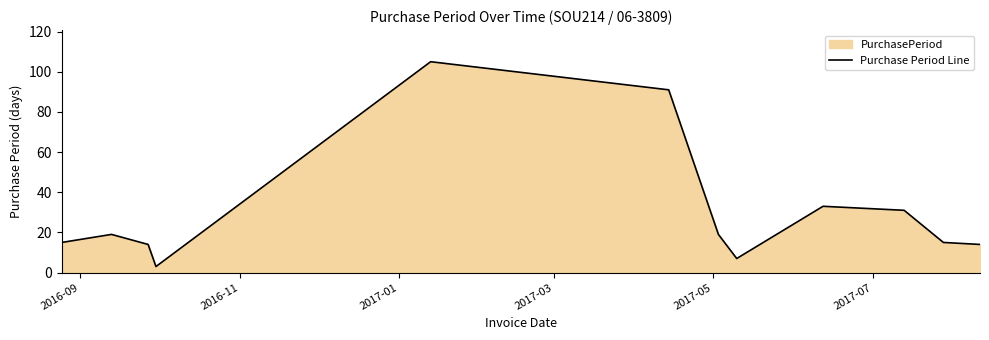

What is the greatest value displayed?

105